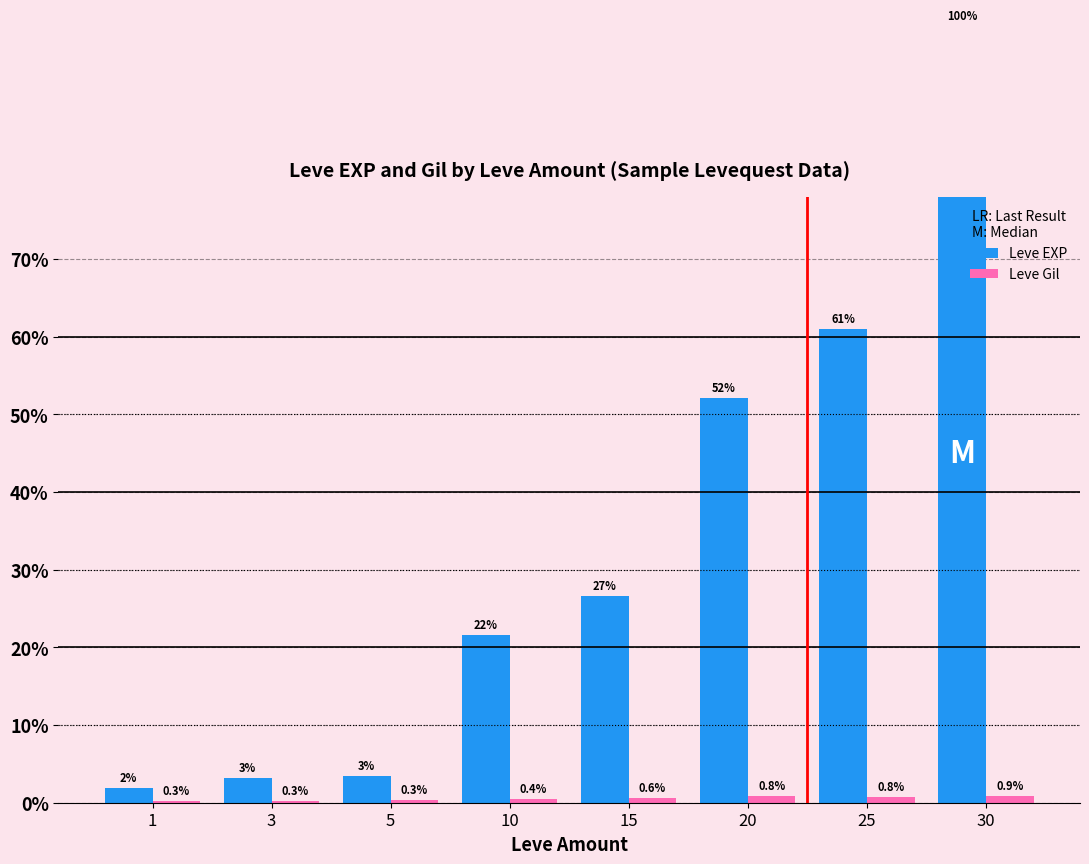

Reading left to right, transcribe all the data shown in this chart.

Leve EXP: 1=800	3=1330	5=1420	10=8930	15=11040	20=21600	25=25250	30=41410
Leve Gil: 1=113	3=114	5=140	10=175	15=230	20=344	25=326	30=372